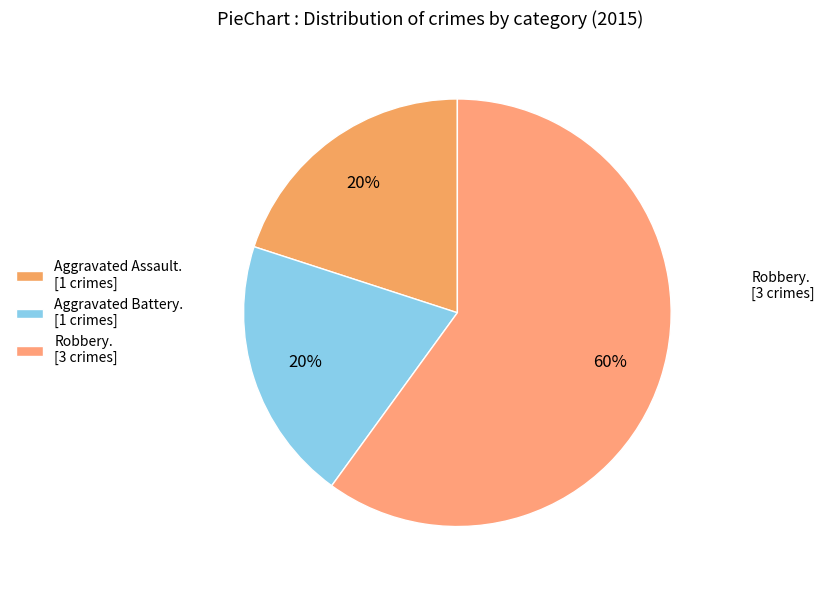

Rank the categories by value from lowest to highest.

Aggravated Assault, Aggravated Battery, Robbery